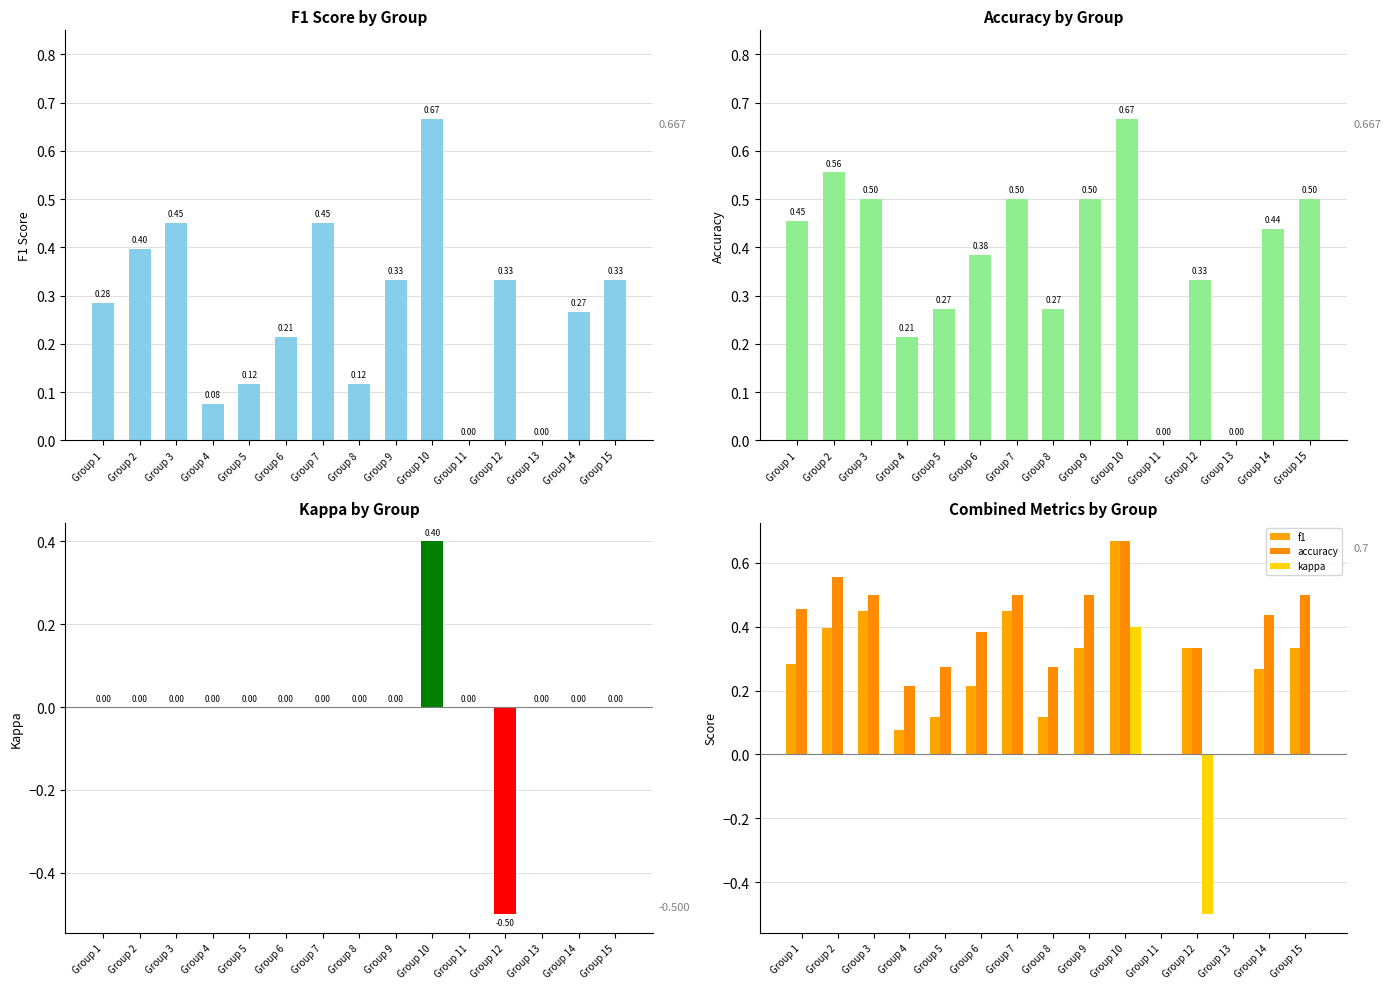

At how many categories does at least one series exceed 0?

13